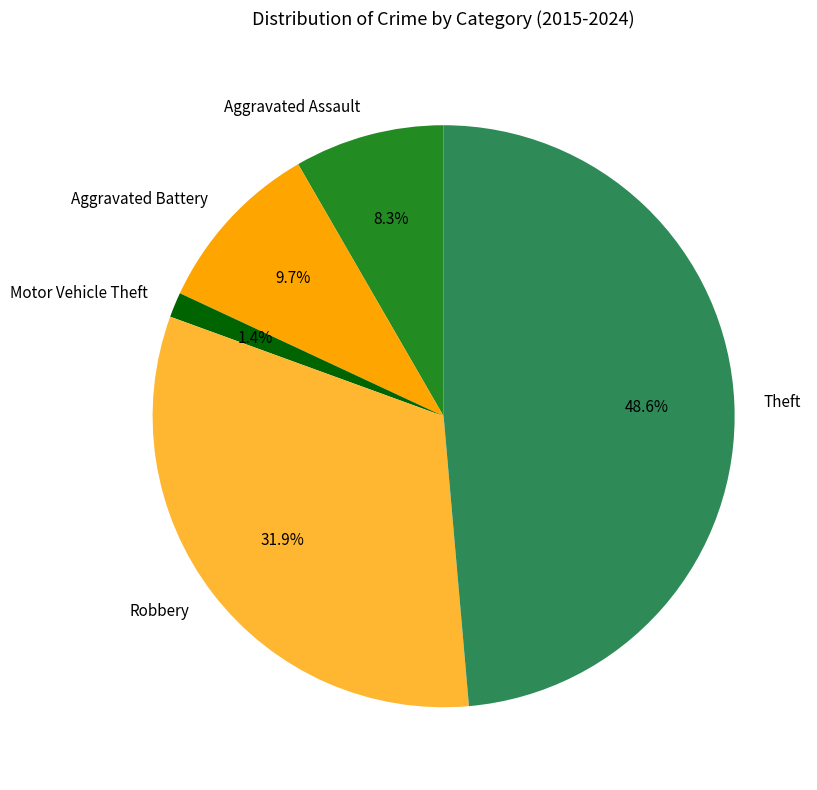

Between Motor Vehicle Theft and Robbery, which is larger?

Robbery